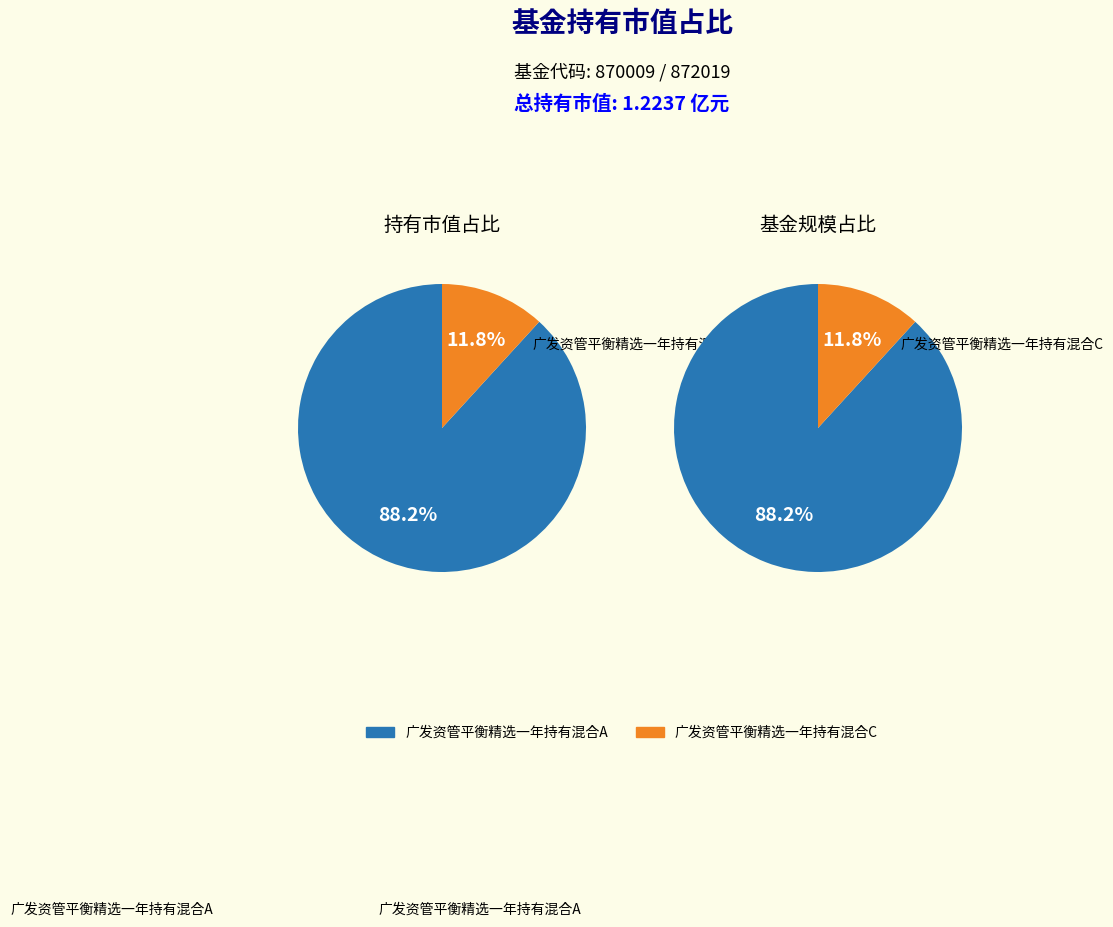

True or false: 广发资管平衡精选一年持有混合A accounts for 81% of the total.

False